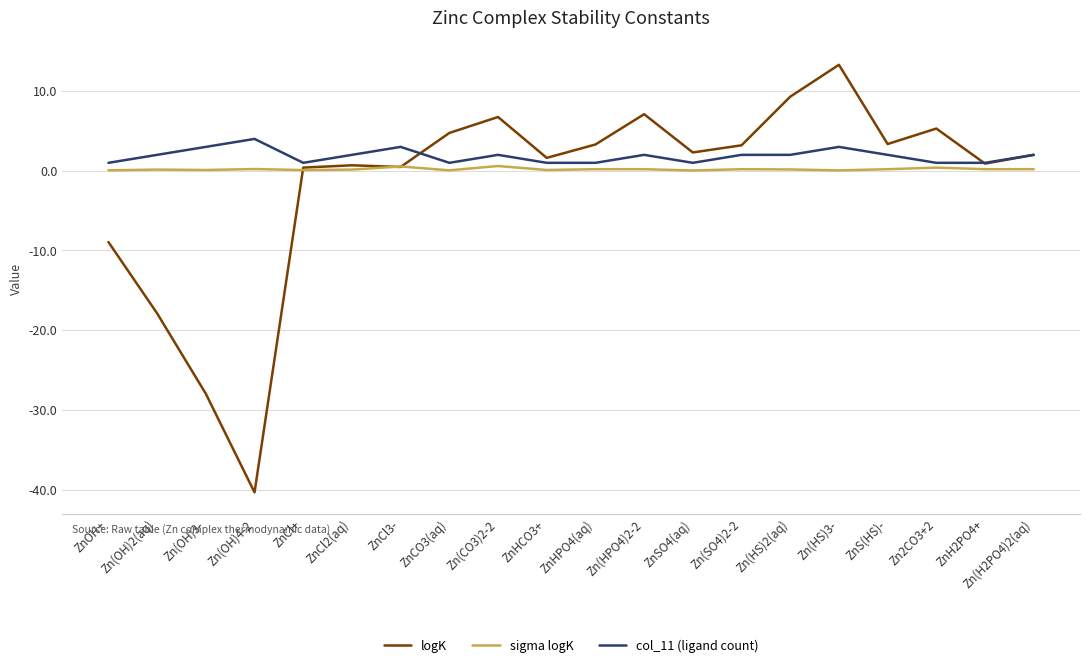

Is it true that logK equals 3.4 at ZnS(HS)-?

True